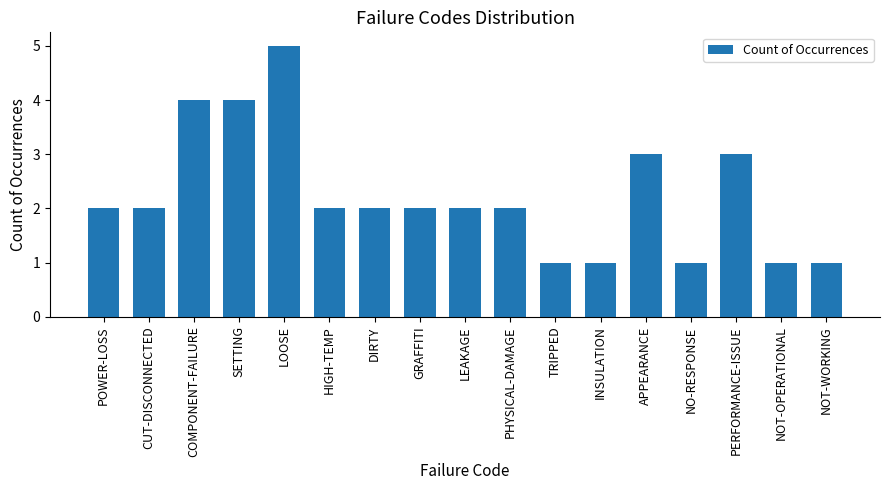

The value at GRAFFITI is 1. True or false?

False